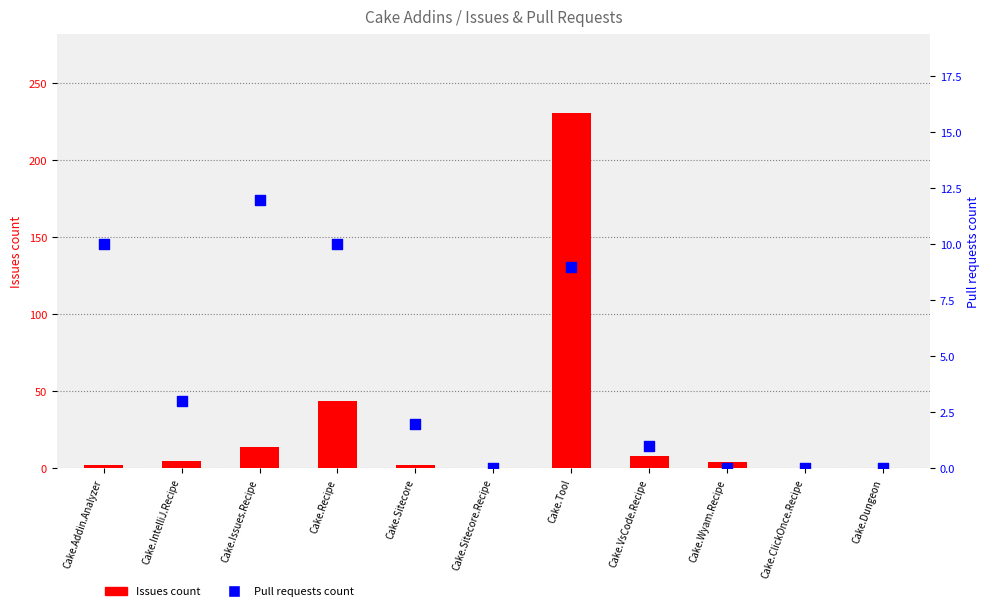

At how many categories does at least one series exceed 149?

1